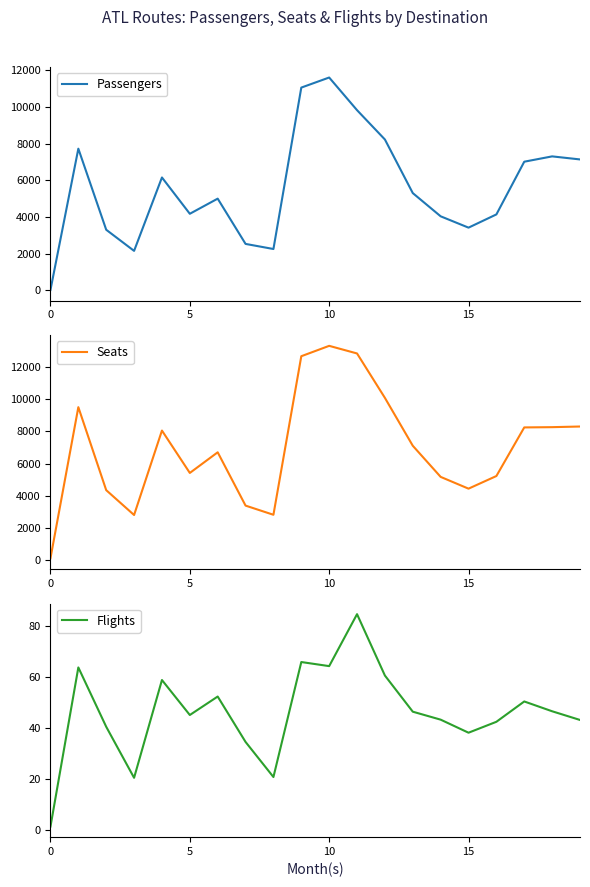

The value of Seats at 7 is 3388.6. True or false?

True